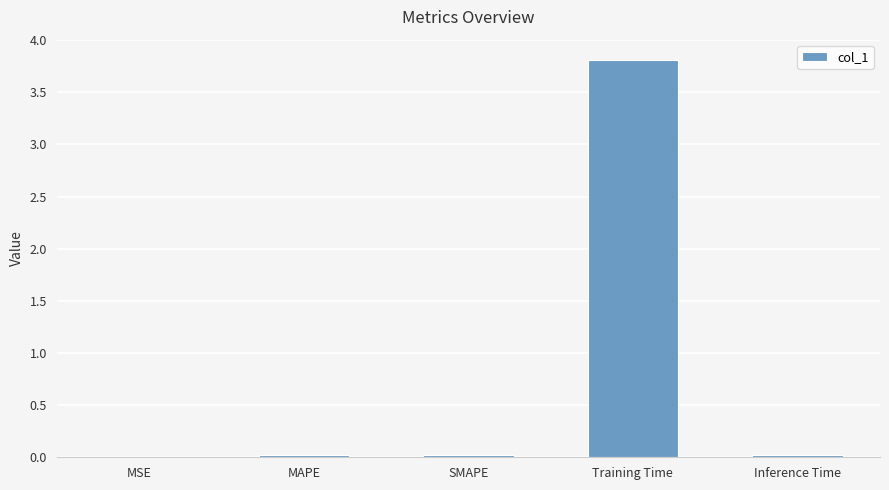

Between Training Time and MAPE, which is larger?

Training Time